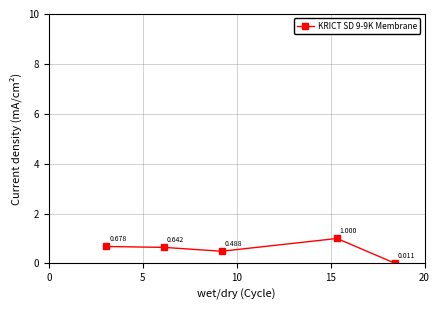

True or false: the data has more than 0 interior local peaks.

True